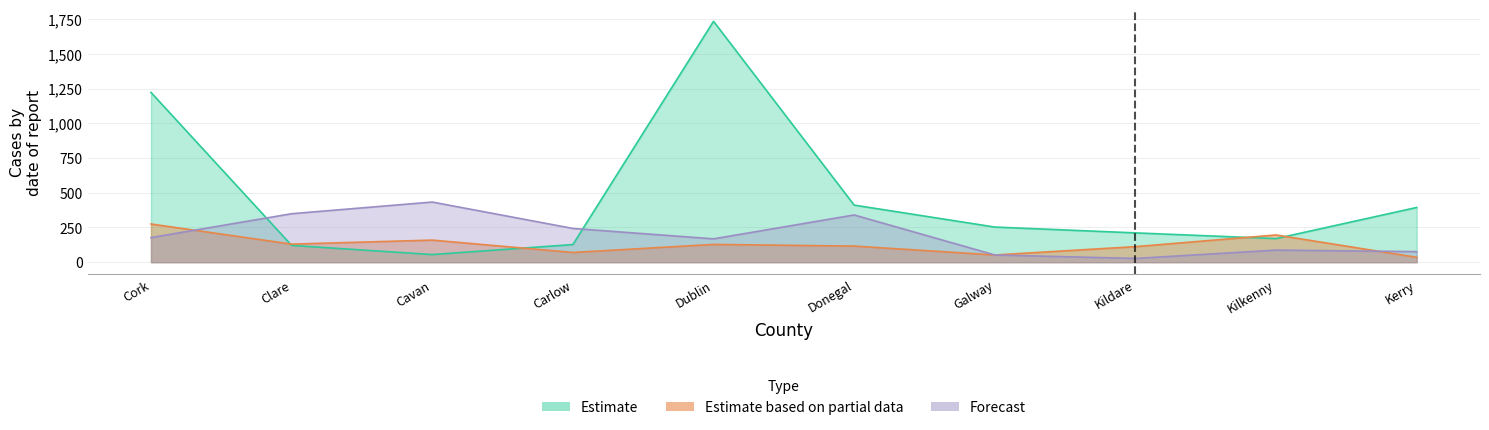

The Estimate series shows 349 at Kildare. True or false?

False